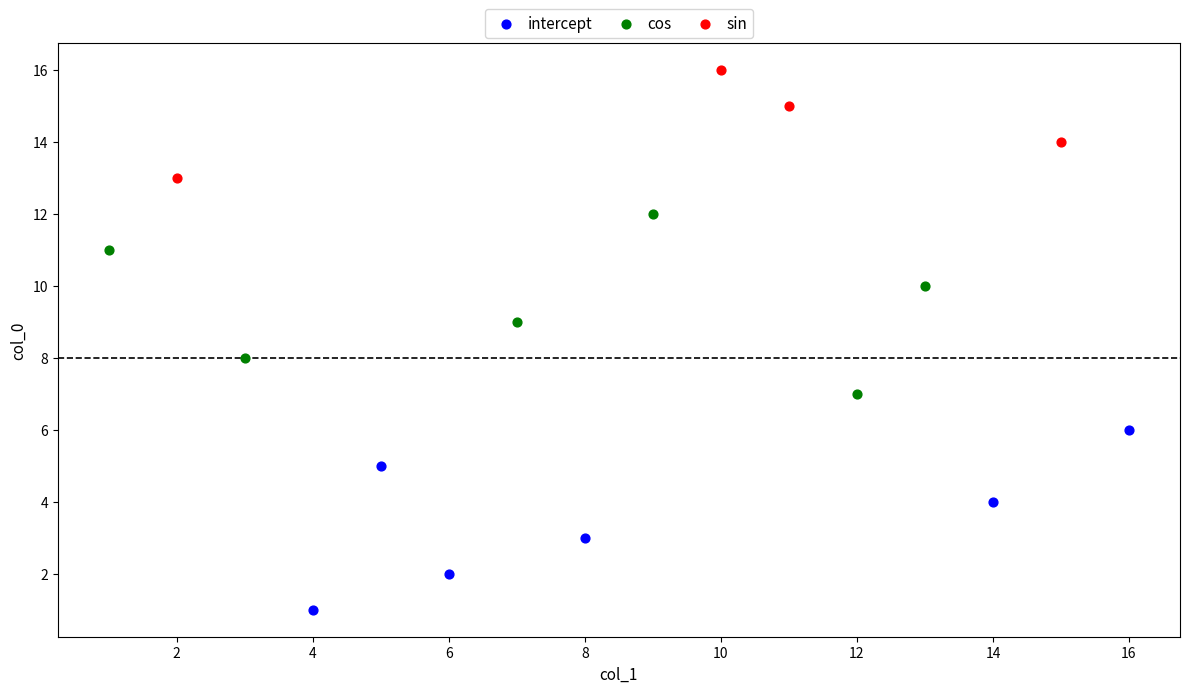

Which series reaches the minimum Y coordinate?

intercept